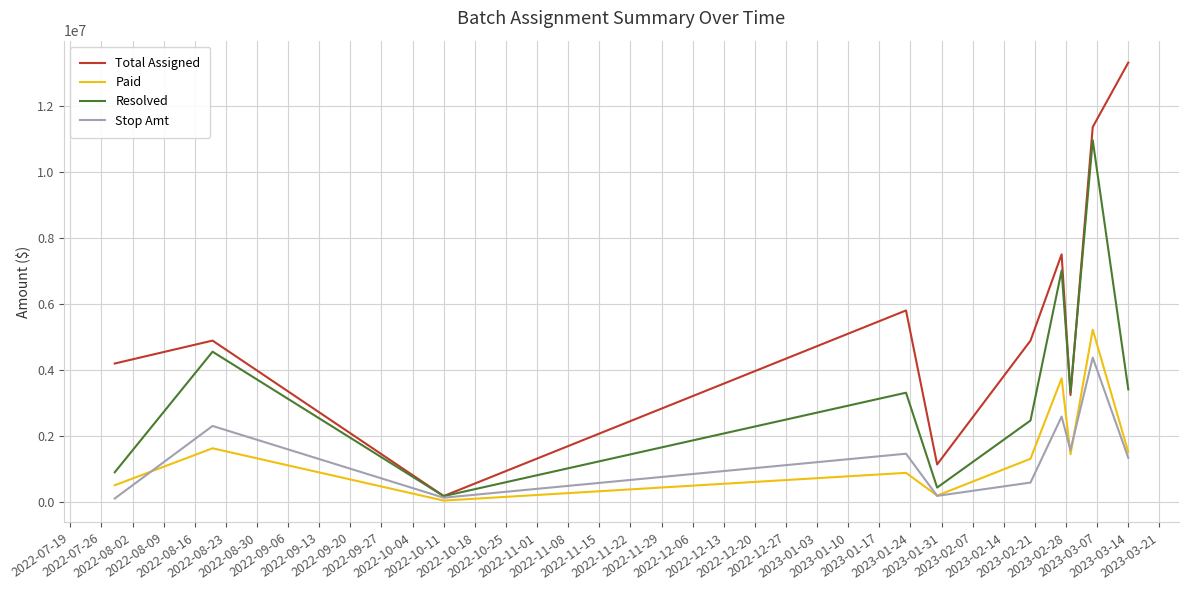

Is this an area chart (filled region under the line)?

No